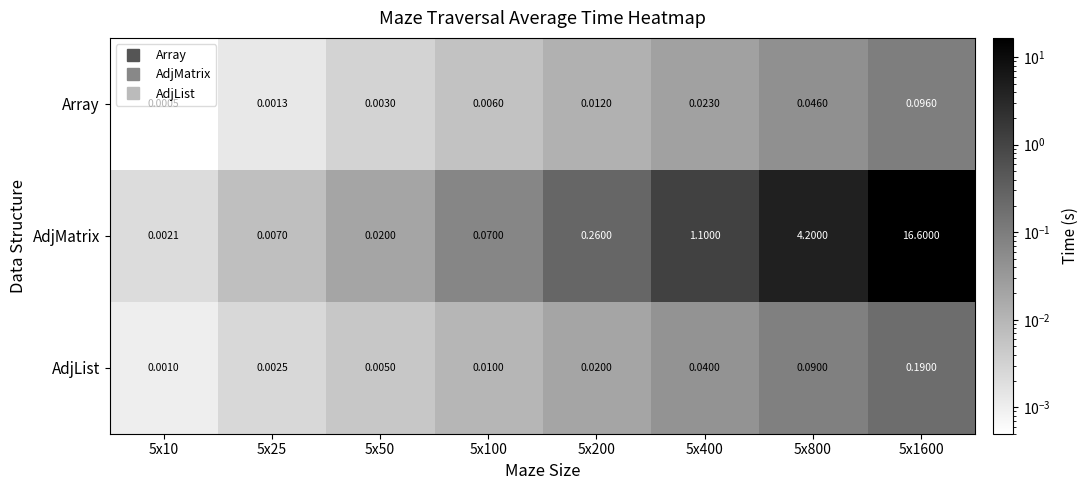

List the series in order of their peak value, highest first.

AdjMatrix, AdjList, Array